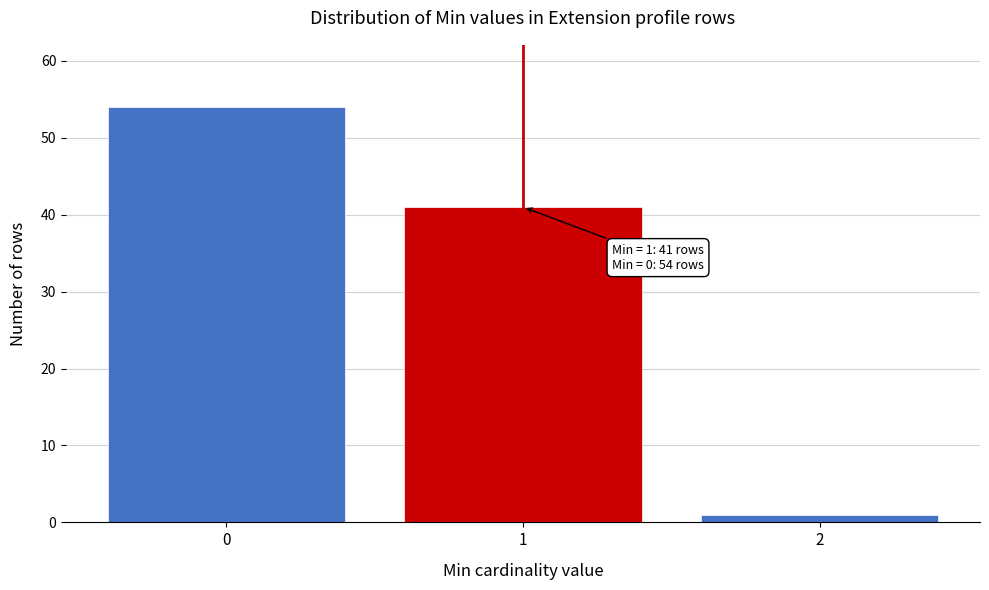

Reading left to right, list all the values displayed in this chart.

0=54	1=41	2=1